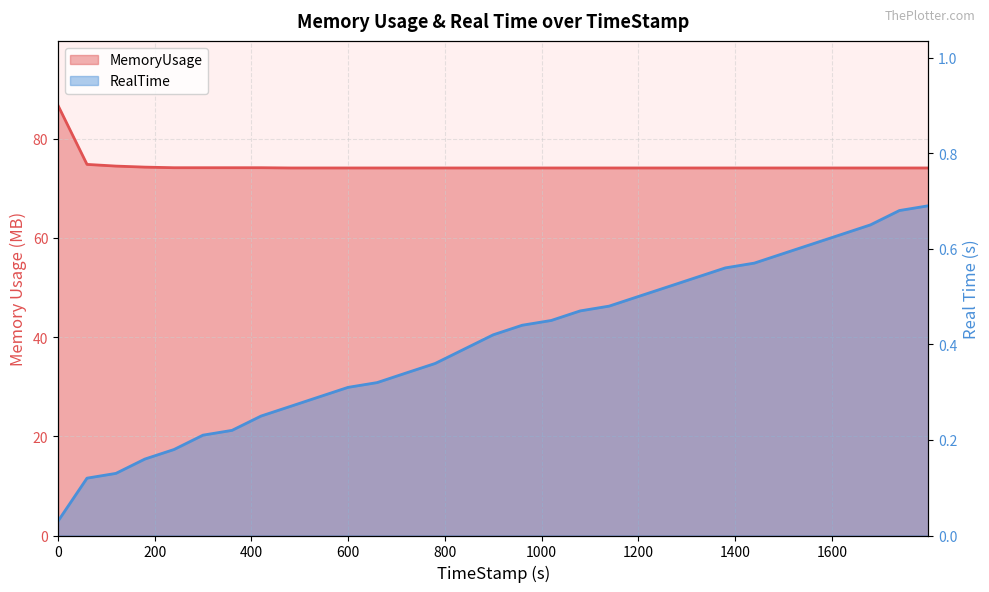

What is the sum of all RealTime values?

12.4